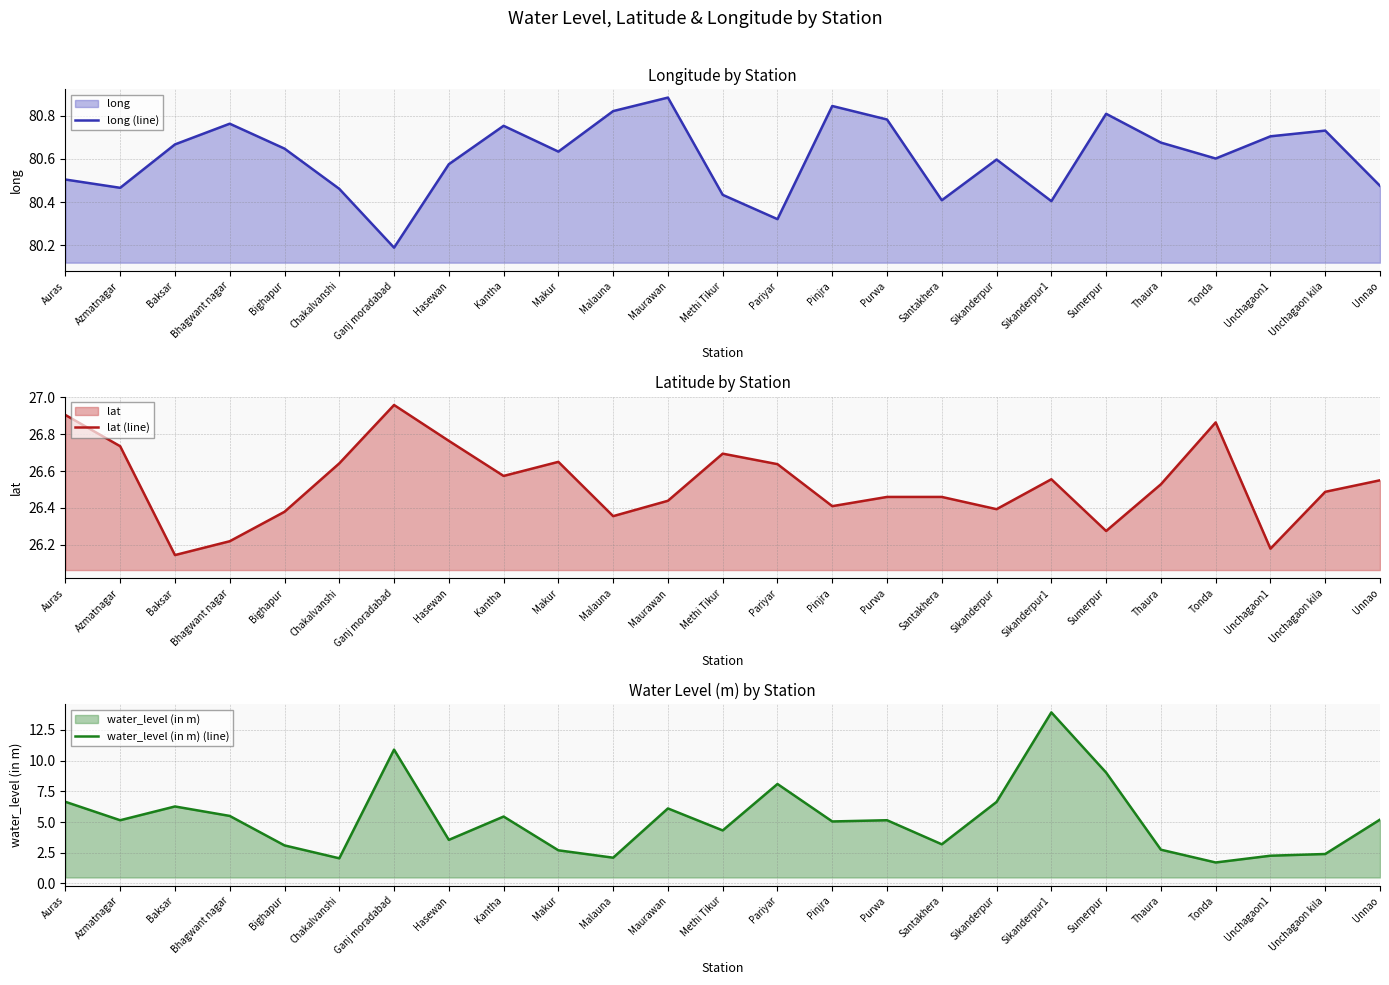

Between Pinjra and Sumerpur, which is larger?

Pinjra